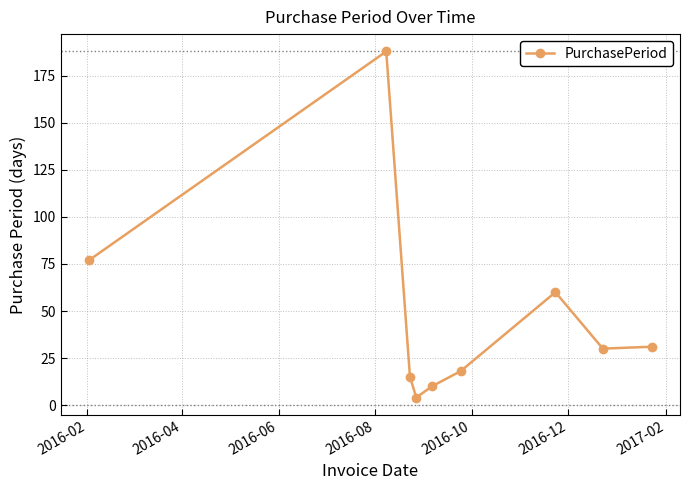

What is the maximum value shown in the chart?

188